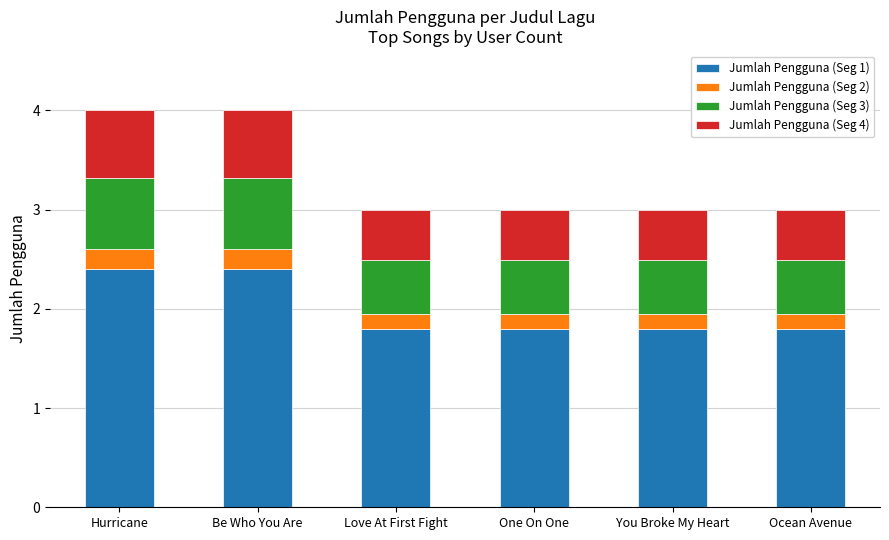

What is the value of the Jumlah Pengguna (Seg 1) bar at the 1st from the left?

2.4